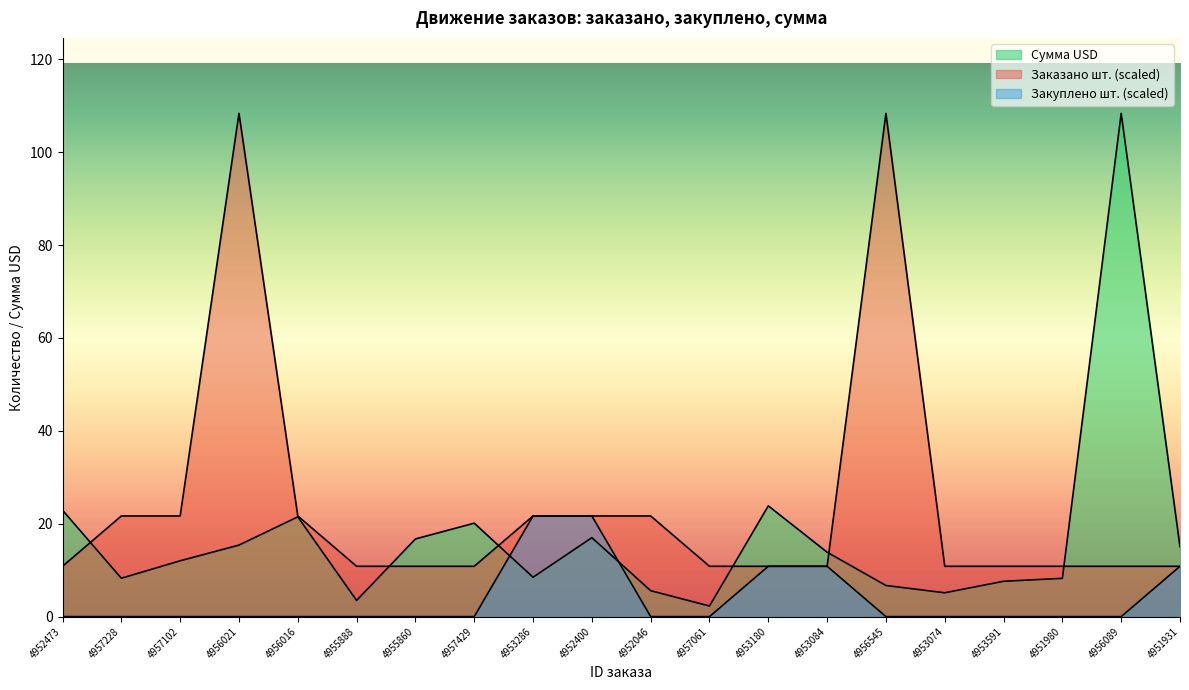

Is the value of Заказано шт. at 4951980 greater than the value of Закуплено шт. at 4951980?

Yes